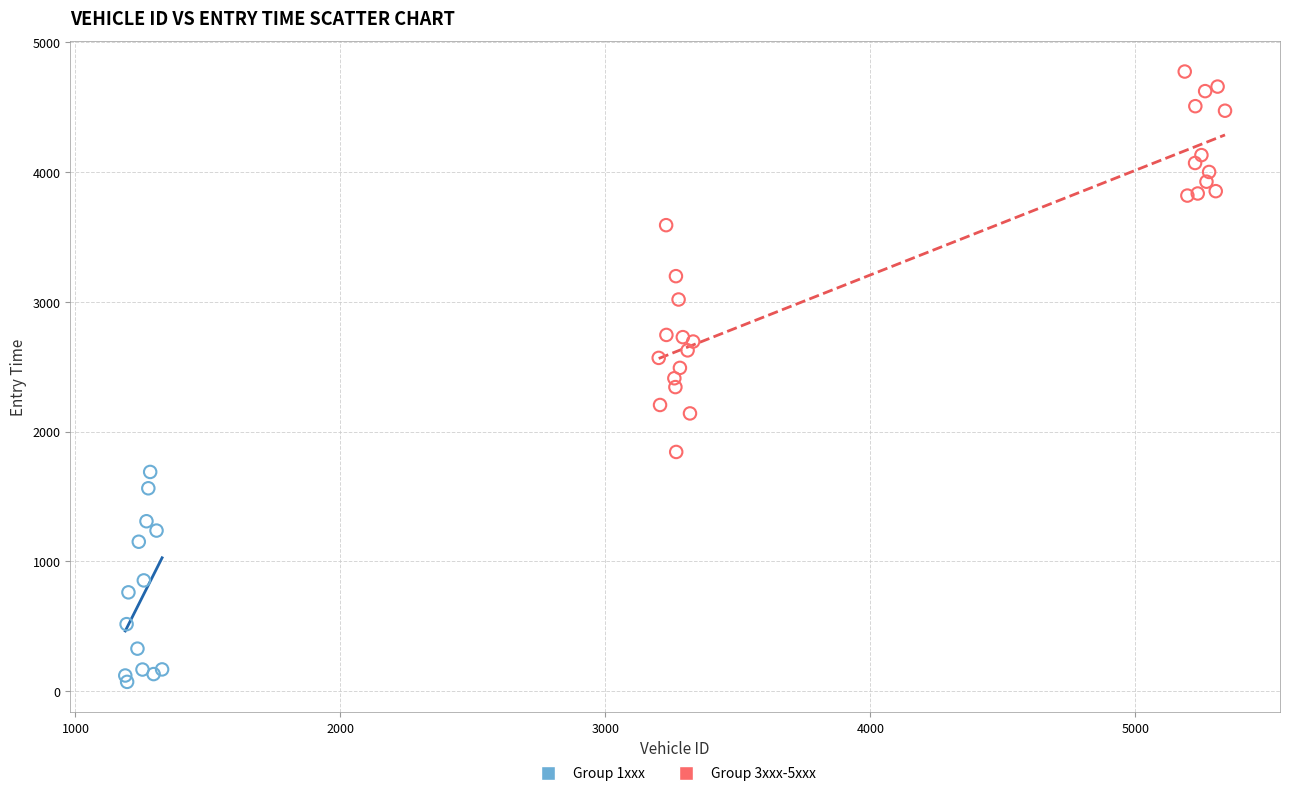

Which series contains the highest Y value?

Group 3xxx-5xxx